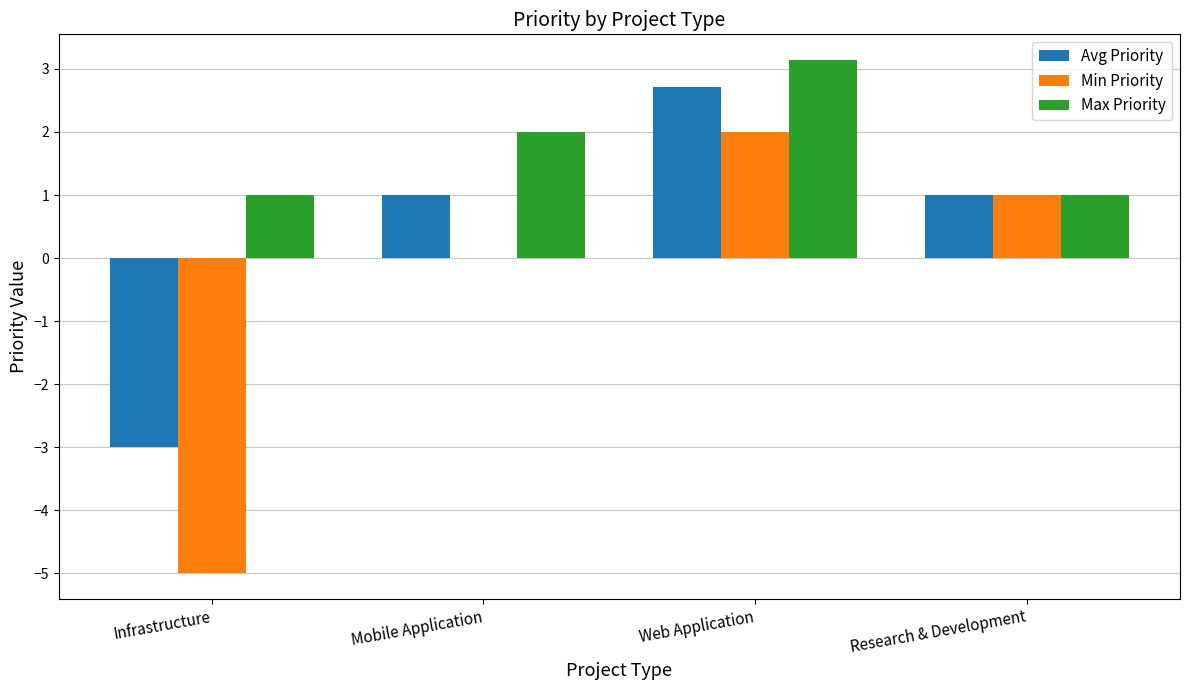

What are all the series names shown in the legend?

Avg Priority, Min Priority, Max Priority